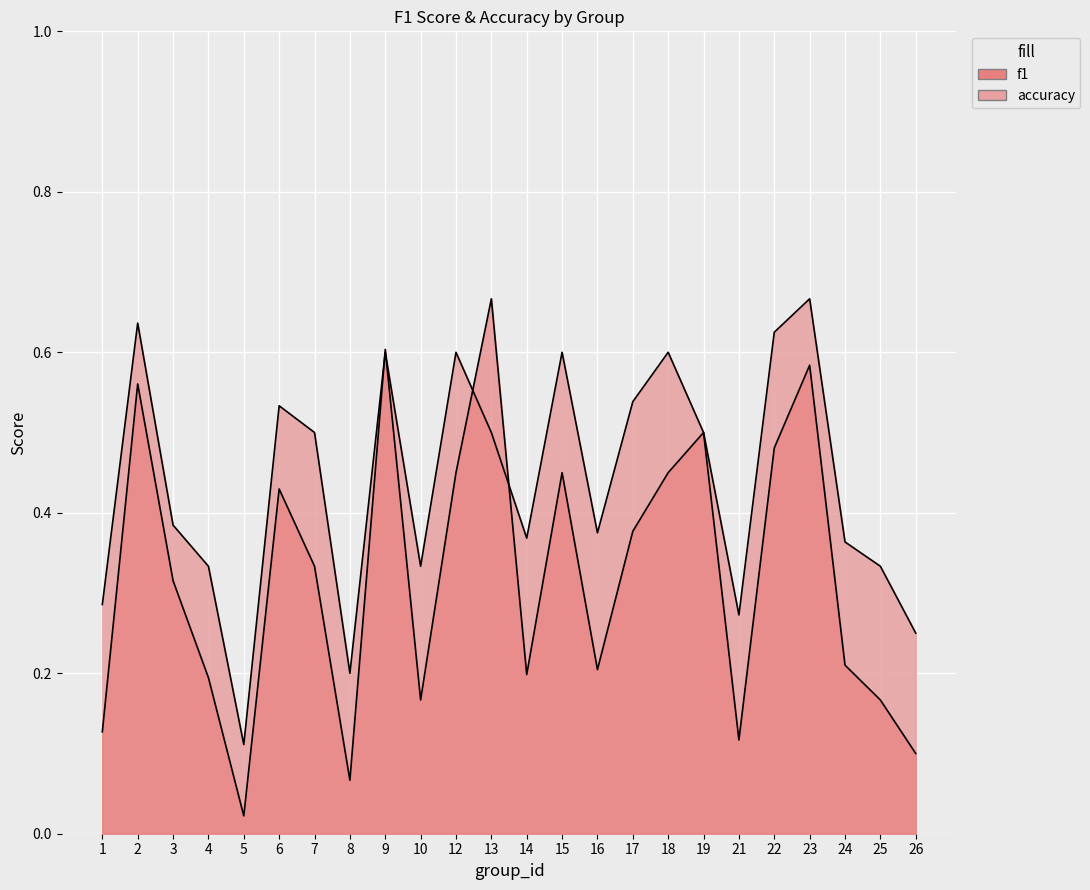

What is the difference between the highest and lowest values at 14?

0.2